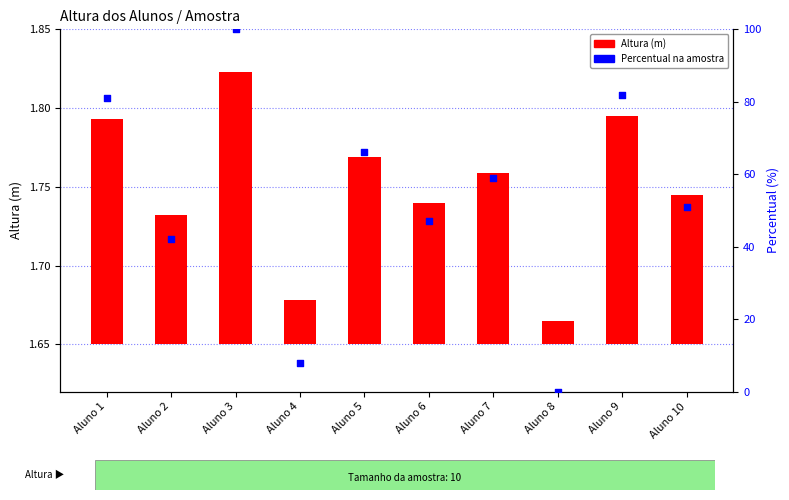

Which series reaches the maximum Y coordinate?

Percentual na amostra